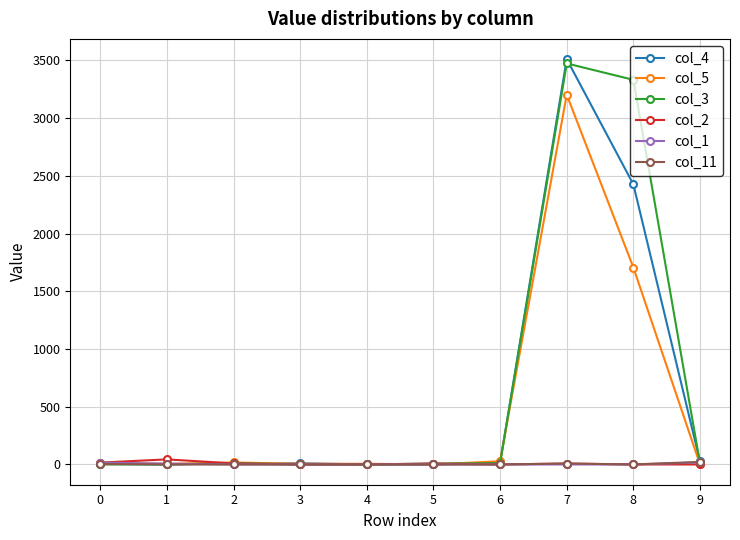

What is the maximum value shown in the chart?

3511